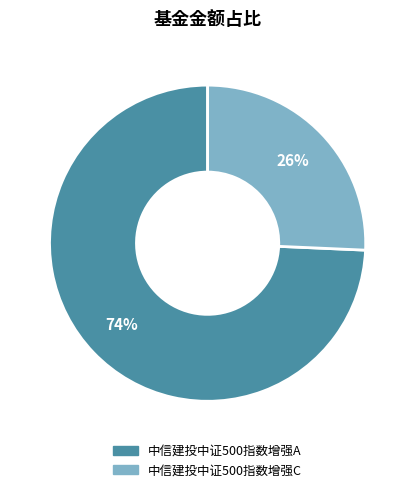

Between 中信建投中证500指数增强A and 中信建投中证500指数增强C, which is larger?

中信建投中证500指数增强A